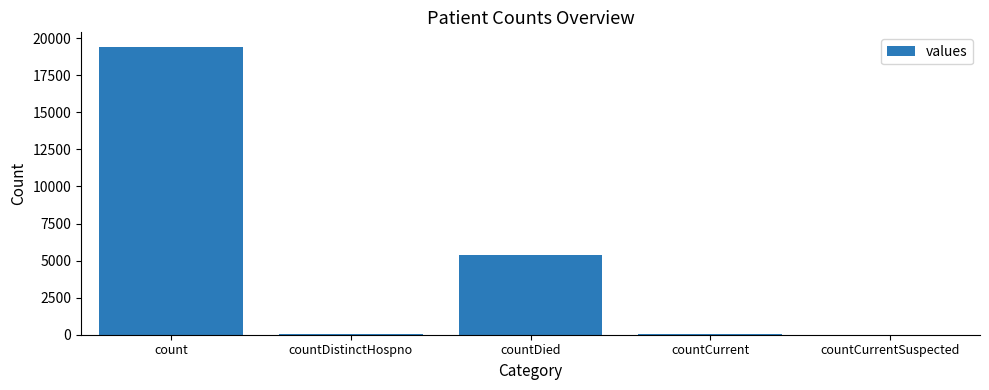

True or false: the data shows 19420 at count.

True